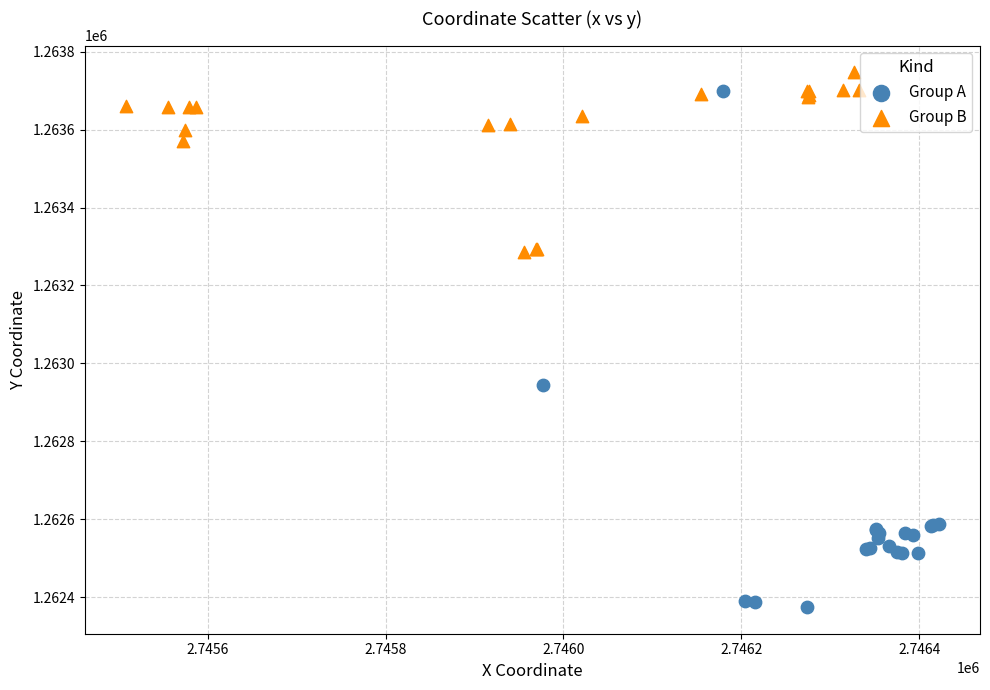

Which series contains the lowest Y value?

Group A